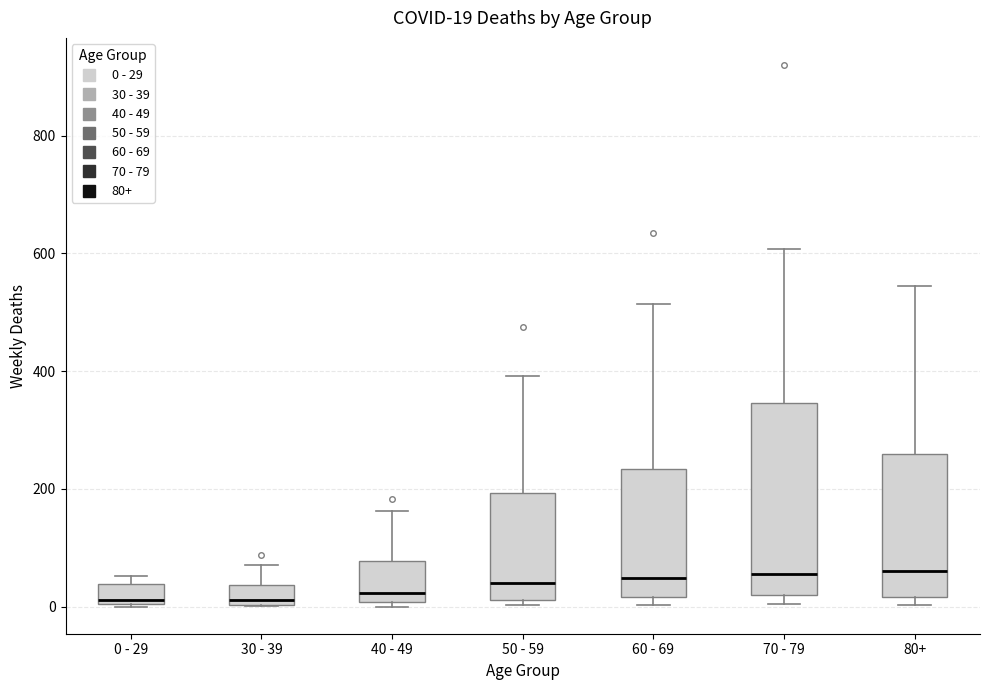

Which box is the tallest, from its lower edge to its upper edge?

70 - 79